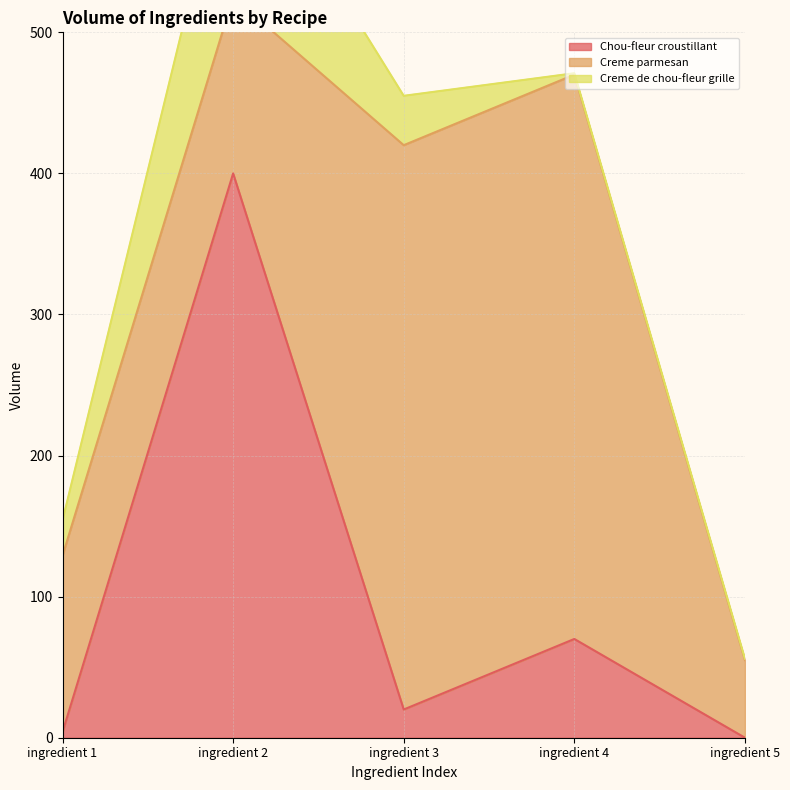

Where is Chou-fleur croustillant nearest to the value 200?

ingredient 4